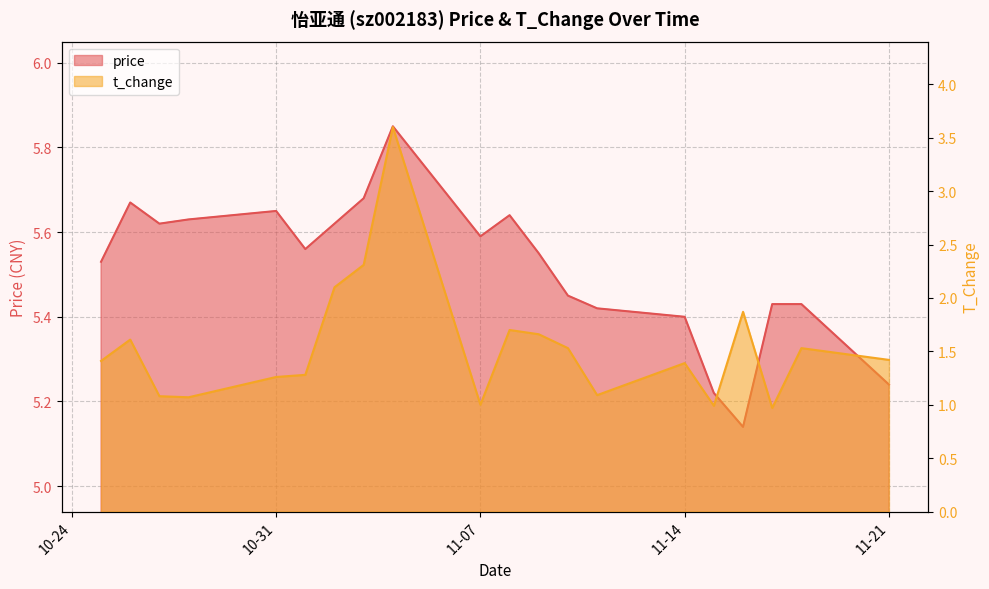

What are all the series names shown in the legend?

price, t_change